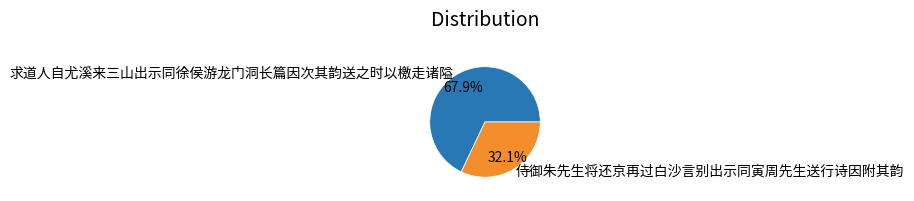

What percentage is the 求道人自尤溪来三山出示同徐侯游龙门洞长篇因次其韵送之时以檄走诸隘 slice, to the nearest percent?

68%